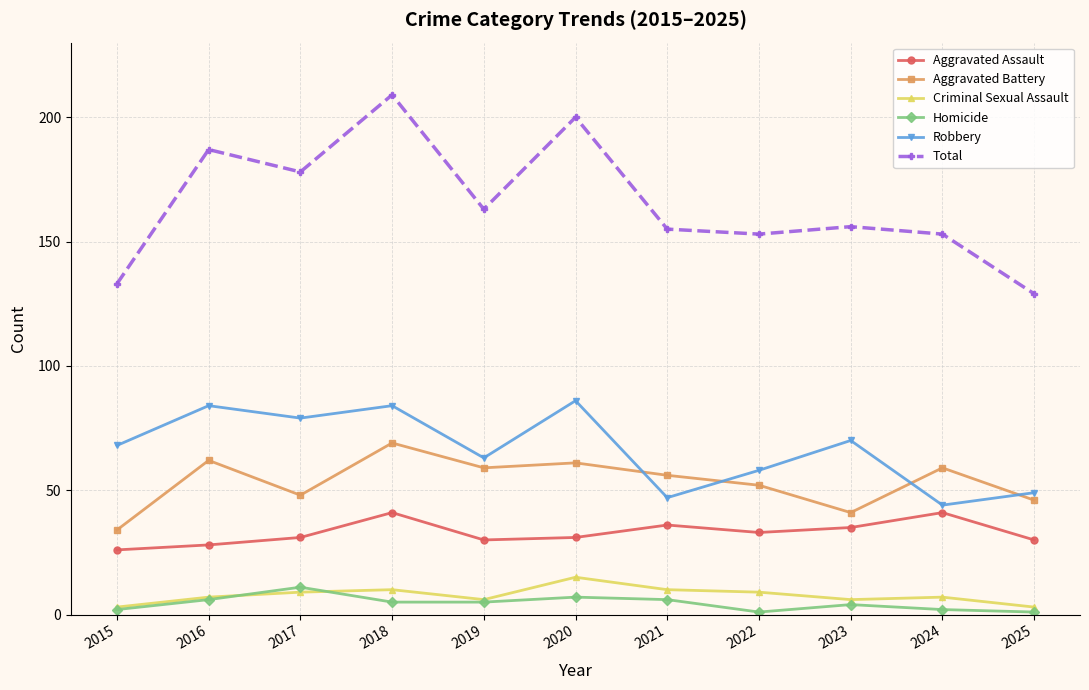

Which series has the largest range (max minus min)?

Total